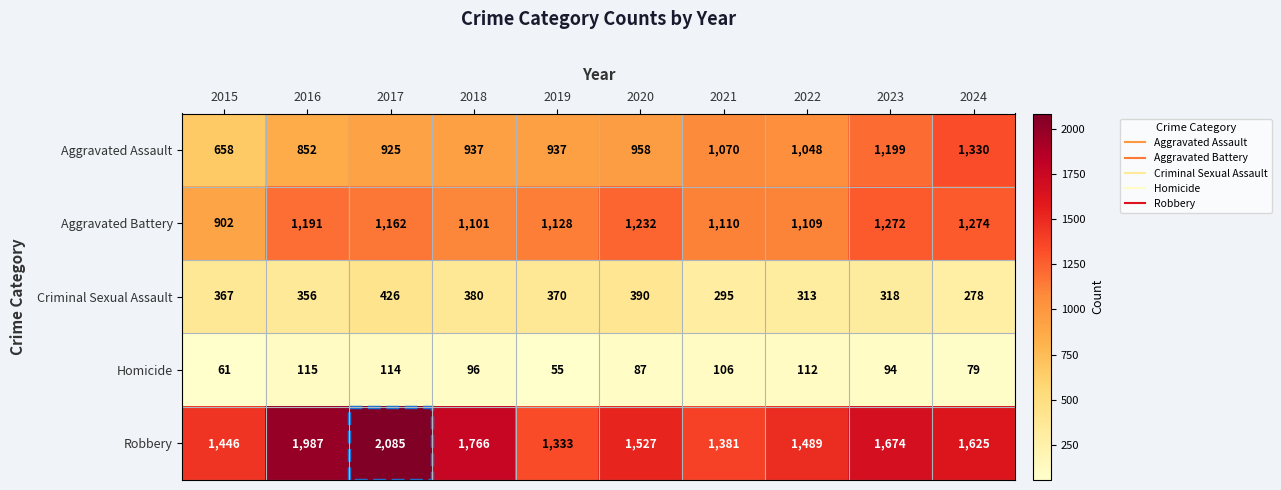

What is the lowest value of the Aggravated Assault series?

658